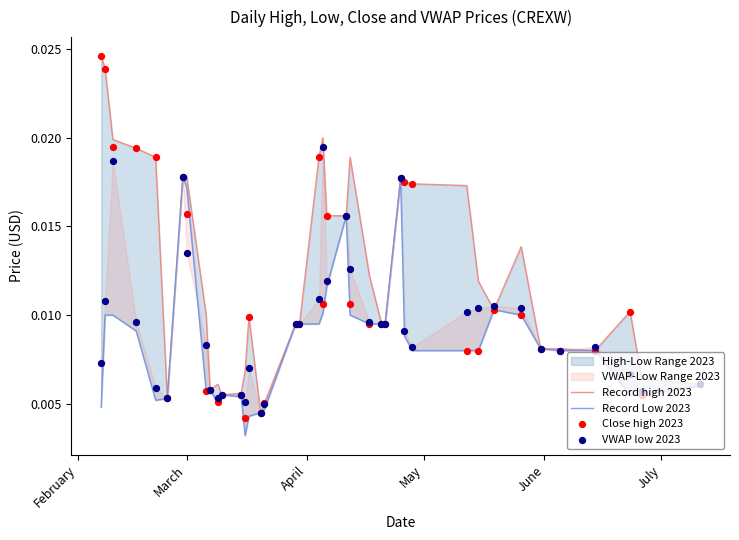

At how many categories does at least one series exceed 0?

40